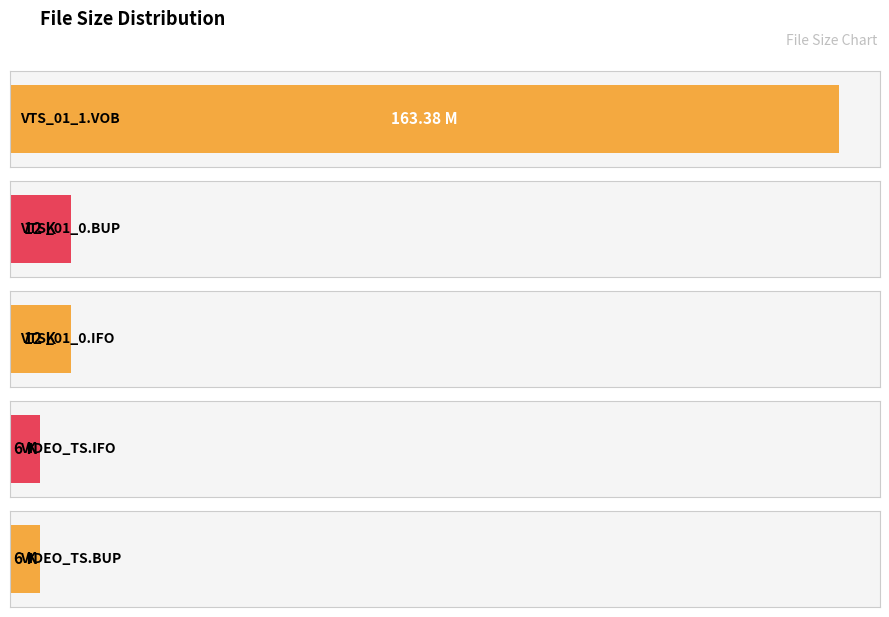

What is the minimum value shown in the chart?

6.0